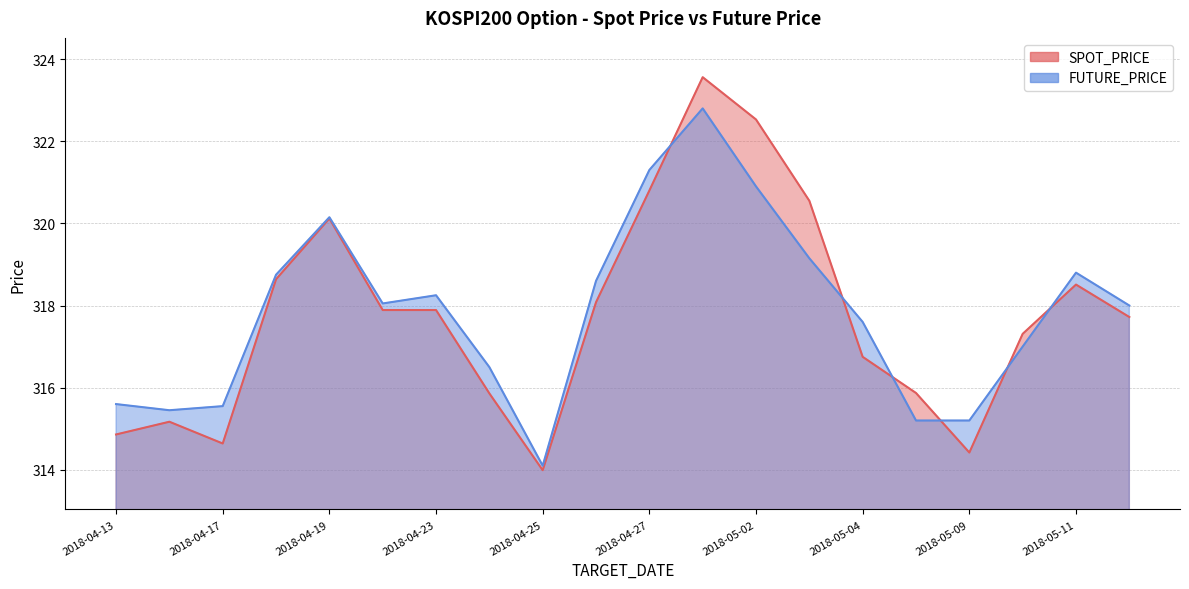

In FUTURE_PRICE, how many points are higher than both neighbors (excluding endpoints)?

4